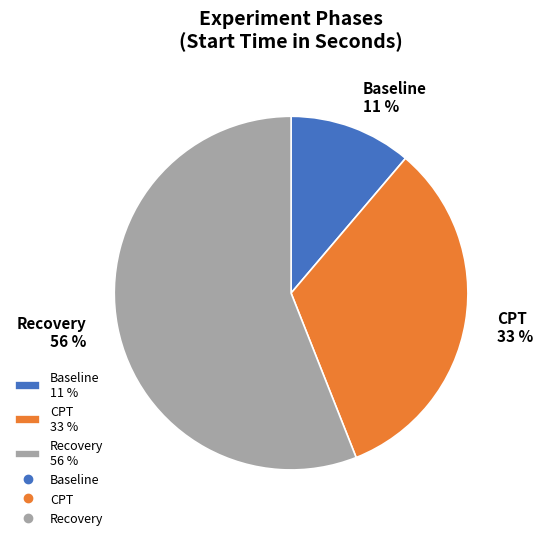

Rank the categories by value from lowest to highest.

Baseline, CPT, Recovery